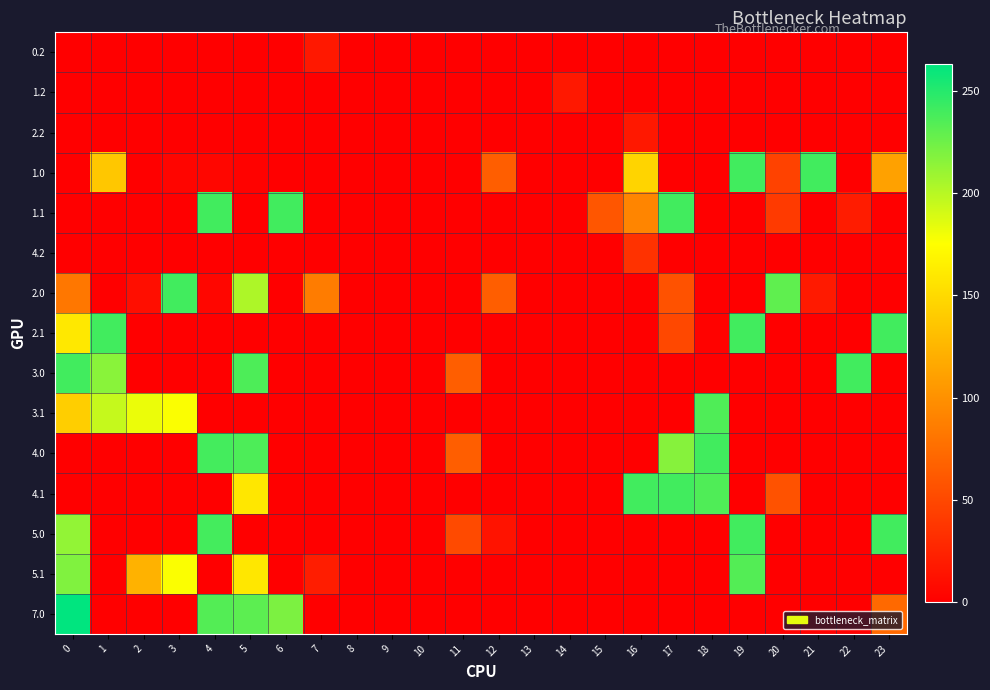

Reading left to right, extract all data points from this chart.

0.2: 0=0.0	1=0.0	2=0.0	3=0.0	4=0.0	5=0.0	6=0.0	7=17.3	8=0.0	9=0.0	10=0.0	11=0.0	12=0.0	13=0.0	14=0.0	15=0.0	16=0.0	17=0.0	18=0.0	19=0.0	20=0.0	21=0.0	22=0.0	23=0.0
1.2: 0=0.0	1=0.0	2=0.0	3=0.0	4=0.0	5=0.0	6=0.0	7=0.0	8=0.0	9=0.0	10=0.0	11=0.0	12=0.0	13=0.0	14=17.3	15=0.0	16=0.0	17=0.0	18=0.0	19=0.0	20=0.0	21=0.0	22=0.0	23=0.0
2.2: 0=0.0	1=0.0	2=0.0	3=0.0	4=0.0	5=0.0	6=0.0	7=0.0	8=0.0	9=0.0	10=0.0	11=0.0	12=0.0	13=0.0	14=0.0	15=0.0	16=17.3	17=0.0	18=0.0	19=0.0	20=0.0	21=0.0	22=0.0	23=0.0
1.0: 0=0.0	1=136.8	2=0.0	3=4.4	4=4.9	5=2.1	6=0.0	7=0.0	8=0.0	9=0.0	10=0.0	11=0.0	12=65.0	13=0.0	14=0.0	15=0.0	16=146.1	17=0.0	18=0.0	19=240.0	20=45.9	21=240.0	22=0.0	23=111.3
1.1: 0=0.0	1=0.0	2=0.0	3=0.0	4=240.0	5=0.0	6=240.0	7=0.0	8=0.0	9=0.0	10=0.0	11=0.0	12=0.0	13=0.0	14=0.0	15=59.1	16=91.9	17=240.0	18=0.0	19=0.2	20=40.4	21=0.0	22=19.9	23=0.0
4.2: 0=0.0	1=0.0	2=0.0	3=0.0	4=0.0	5=0.0	6=0.0	7=0.0	8=0.0	9=0.0	10=0.0	11=0.0	12=0.0	13=0.0	14=0.0	15=0.0	16=35.3	17=0.0	18=0.0	19=0.0	20=0.0	21=0.0	22=0.0	23=0.0
2.0: 0=82.0	1=0.0	2=10.3	3=240.0	4=4.9	5=203.0	6=0.0	7=85.8	8=0.0	9=0.0	10=0.0	11=0.0	12=65.0	13=0.0	14=0.0	15=0.0	16=0.0	17=56.8	18=0.0	19=0.0	20=229.9	21=18.8	22=0.0	23=0.0
2.1: 0=159.6	1=240.0	2=0.0	3=0.0	4=0.0	5=0.0	6=0.0	7=0.0	8=0.0	9=0.0	10=0.0	11=0.0	12=0.0	13=0.0	14=0.0	15=0.0	16=0.0	17=50.0	18=1.8	19=240.0	20=0.0	21=0.0	22=0.0	23=240.0
3.0: 0=240.0	1=215.3	2=0.0	3=0.0	4=0.0	5=236.1	6=0.0	7=0.0	8=0.0	9=0.0	10=0.0	11=65.0	12=0.0	13=0.0	14=0.0	15=0.0	16=0.0	17=0.0	18=0.0	19=0.0	20=0.0	21=0.0	22=240.0	23=0.0
3.1: 0=141.9	1=195.1	2=181.9	3=176.7	4=0.0	5=0.0	6=0.0	7=0.0	8=0.0	9=0.0	10=0.0	11=0.0	12=0.0	13=0.0	14=0.0	15=0.0	16=0.0	17=0.0	18=235.8	19=0.0	20=0.0	21=0.0	22=0.0	23=0.0
4.0: 0=0.0	1=0.0	2=0.0	3=0.0	4=238.9	5=236.1	6=0.0	7=0.0	8=0.0	9=0.0	10=0.0	11=65.0	12=0.0	13=0.0	14=0.0	15=0.0	16=0.0	17=216.4	18=240.0	19=0.0	20=0.0	21=0.0	22=0.0	23=0.0
4.1: 0=0.0	1=0.0	2=0.0	3=0.0	4=0.0	5=158.8	6=0.0	7=0.0	8=0.0	9=0.0	10=0.0	11=0.0	12=0.0	13=0.0	14=0.0	15=0.0	16=240.0	17=240.0	18=235.8	19=0.0	20=56.8	21=0.0	22=0.0	23=0.0
5.0: 0=212.5	1=0.0	2=0.0	3=0.0	4=238.9	5=0.0	6=0.0	7=0.0	8=0.0	9=0.0	10=0.0	11=51.4	12=13.6	13=0.0	14=0.0	15=0.0	16=0.0	17=0.0	18=0.0	19=240.0	20=0.0	21=0.0	22=0.0	23=240.0
5.1: 0=218.6	1=0.0	2=122.8	3=176.7	4=0.0	5=158.8	6=0.0	7=20.4	8=0.0	9=0.0	10=0.0	11=0.0	12=0.0	13=0.0	14=0.0	15=0.0	16=0.0	17=0.0	18=0.0	19=234.2	20=0.0	21=0.0	22=0.0	23=0.0
7.0: 0=263.0	1=0.0	2=0.0	3=0.0	4=233.9	5=231.1	6=219.9	7=0.0	8=0.0	9=0.0	10=0.0	11=0.0	12=0.0	13=0.0	14=0.0	15=0.0	16=0.0	17=0.0	18=0.0	19=0.0	20=0.0	21=0.0	22=0.0	23=72.7